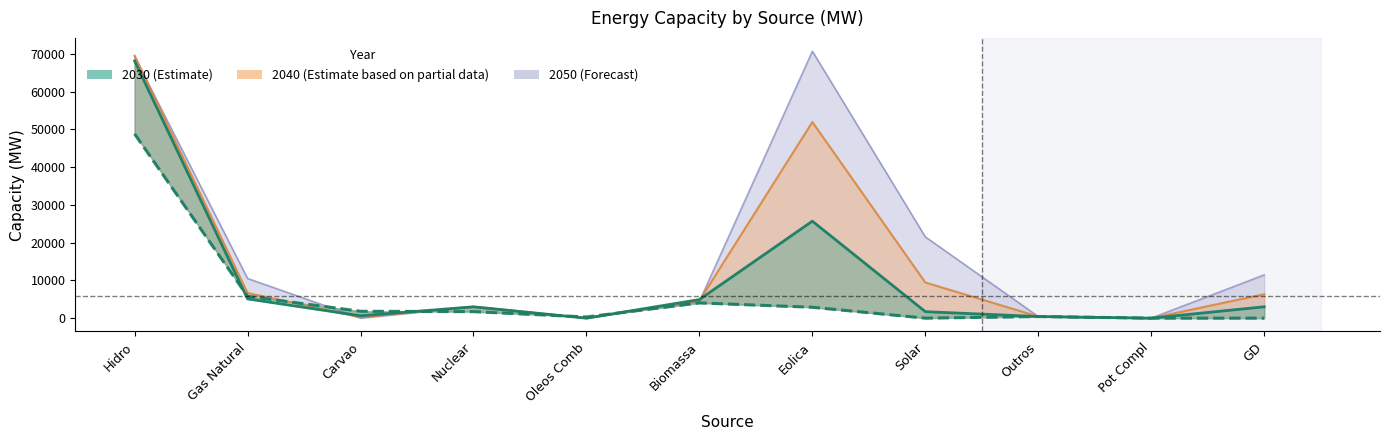

What is the maximum value for 2050?

70714